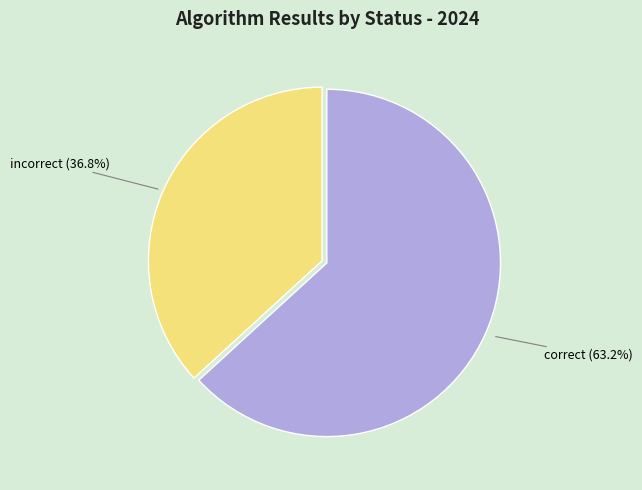

Does any single category account for the majority?

Yes